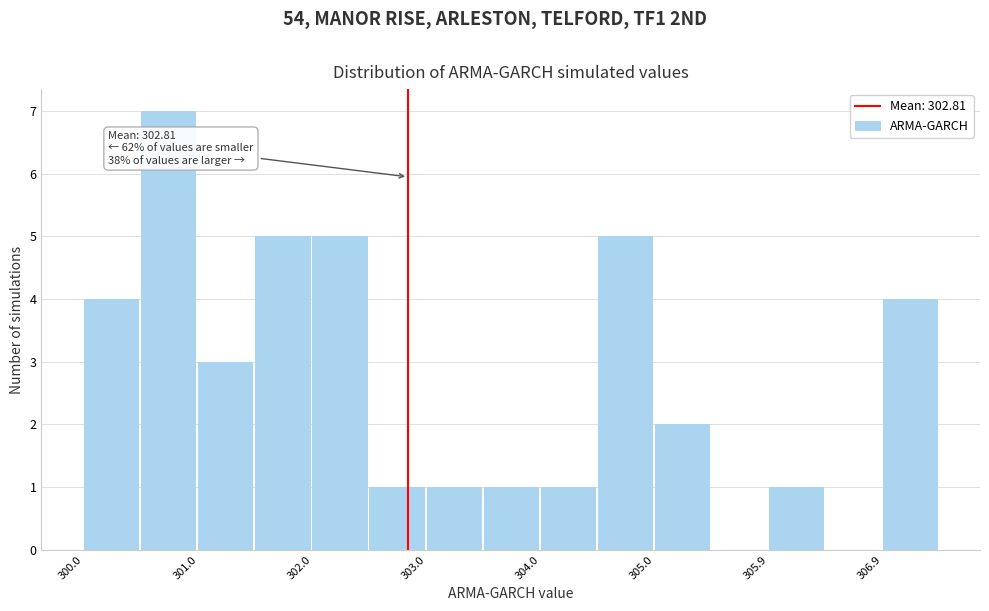

Over which range of the x-axis is the bar tallest?

300.5 to 301.0